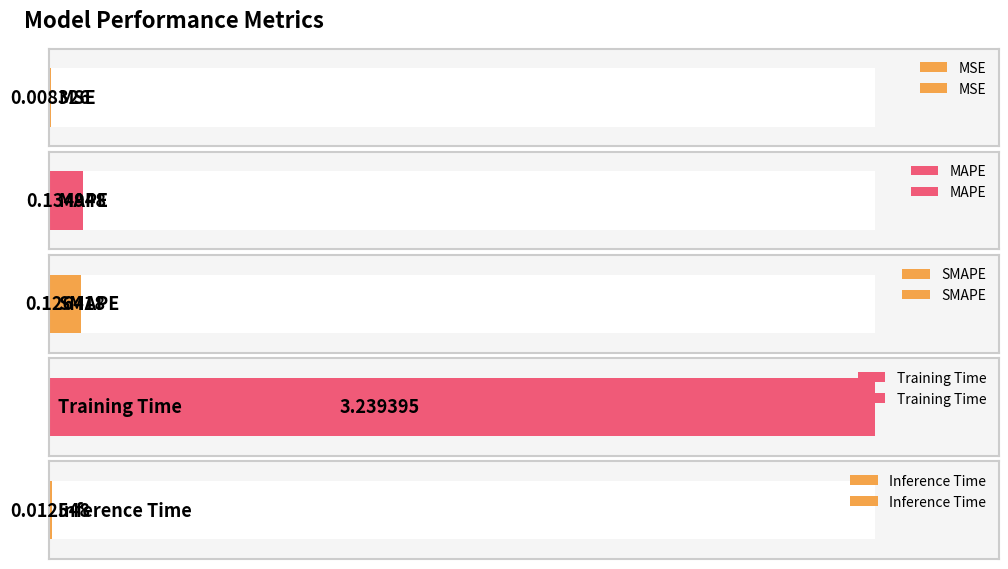

What is the difference between the values at MSE and Training Time?

3.2